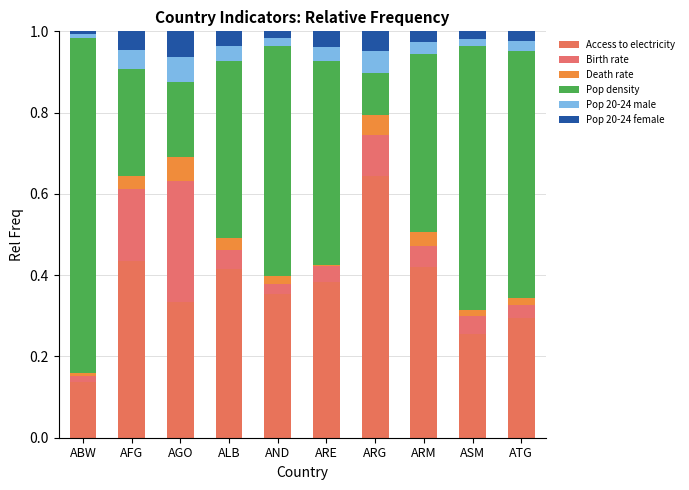

Count the number of categories in the chart.

10